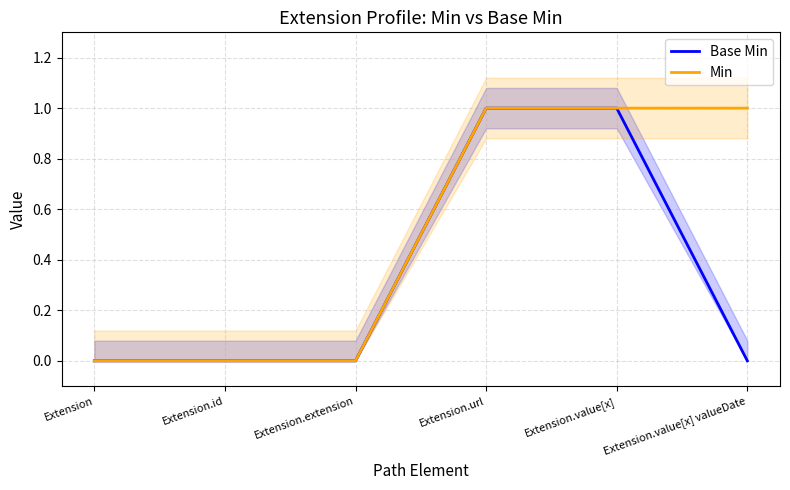

True or false: Min has a value of 1 at Extension.id.

False